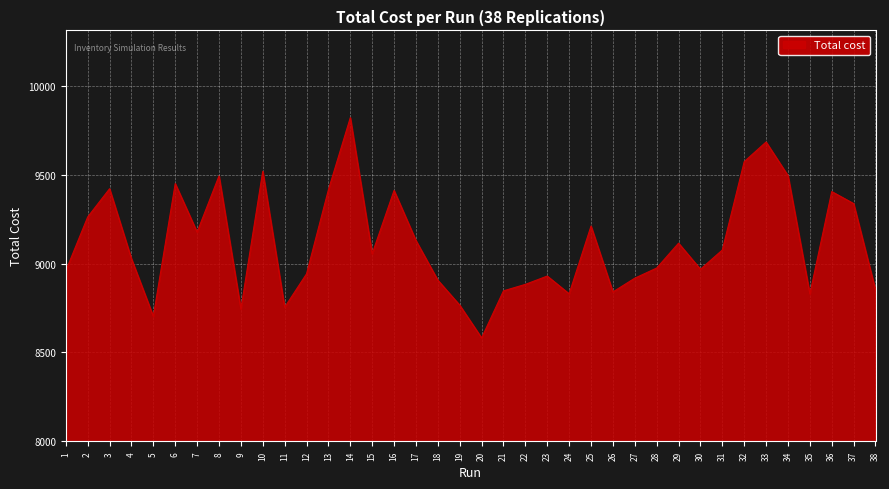

Count the number of data series in this chart.

1